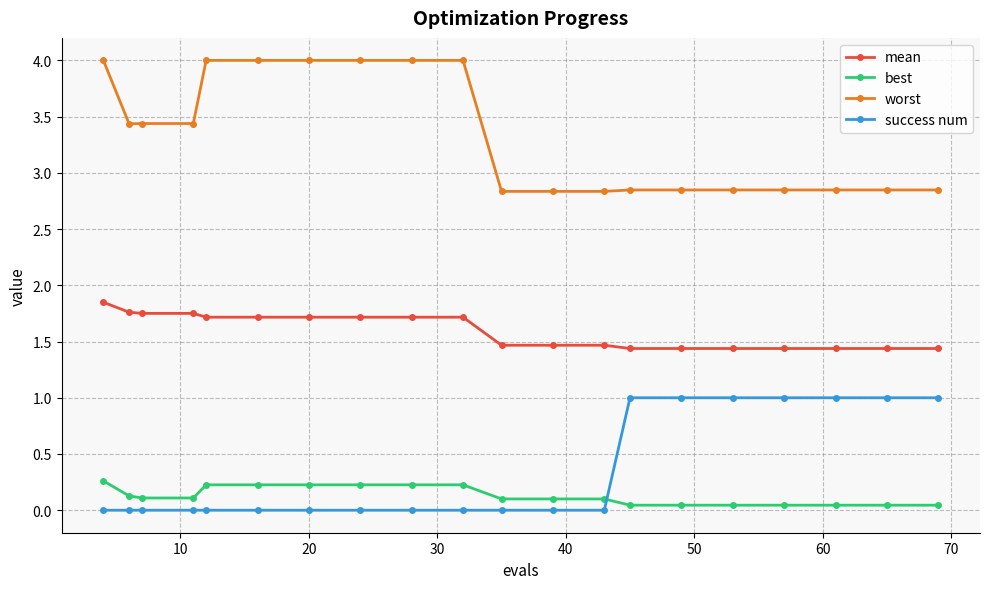

True or false: mean and worst intersect in this chart.

False